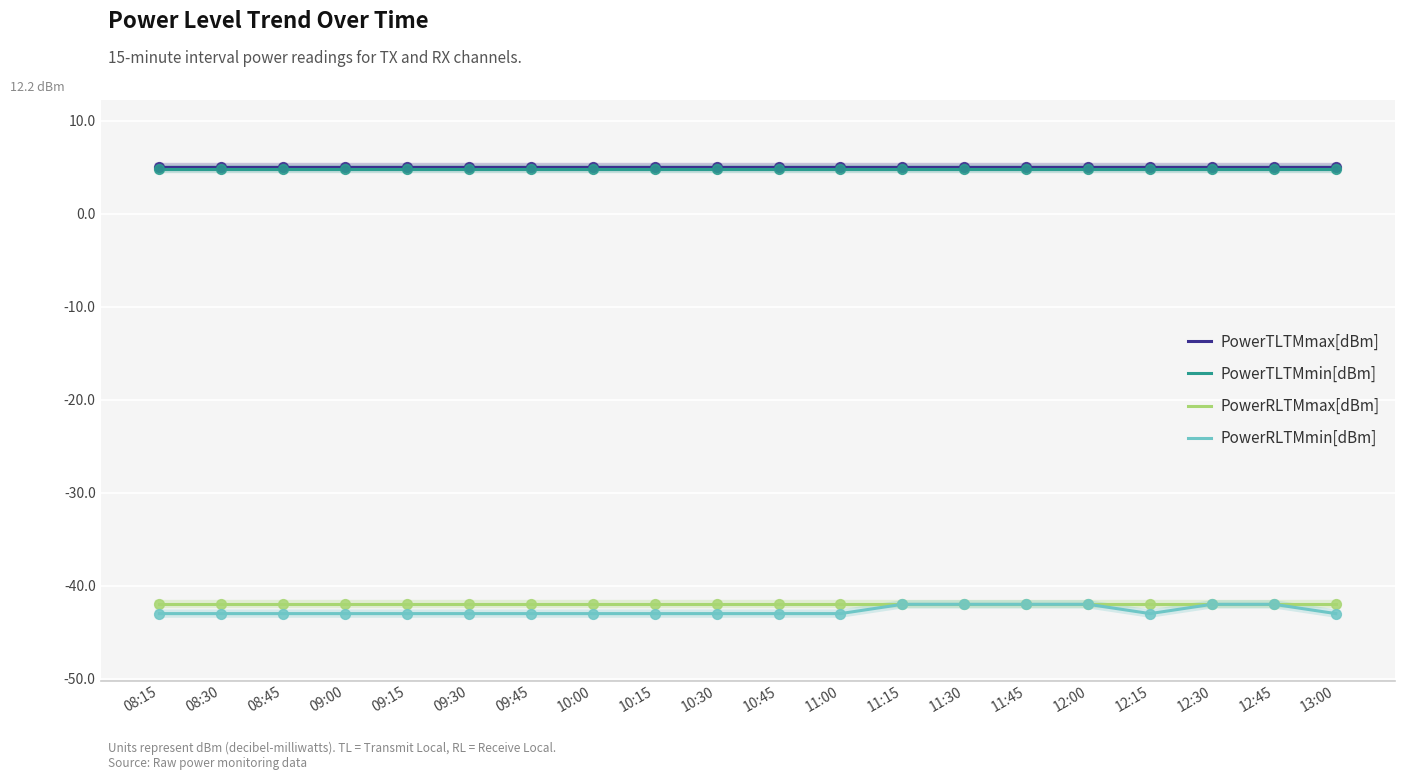

At how many categories does at least one series exceed 4?

20